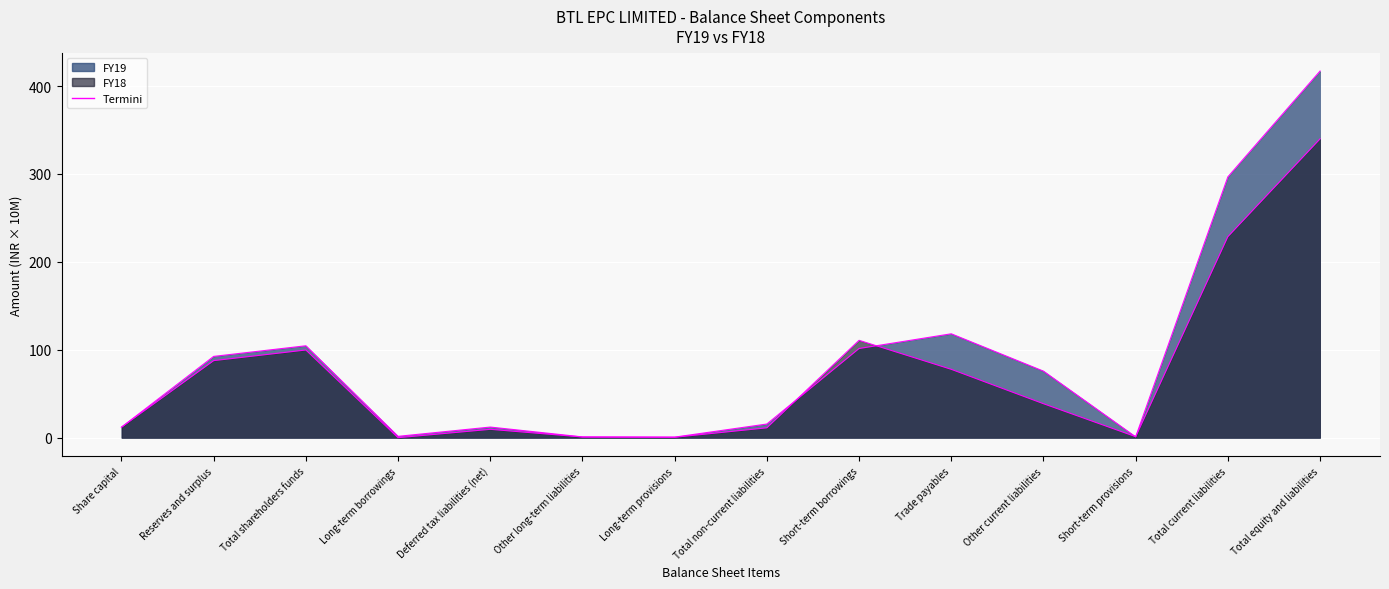

What is the sum of all FY18 (line) values?

1019.8